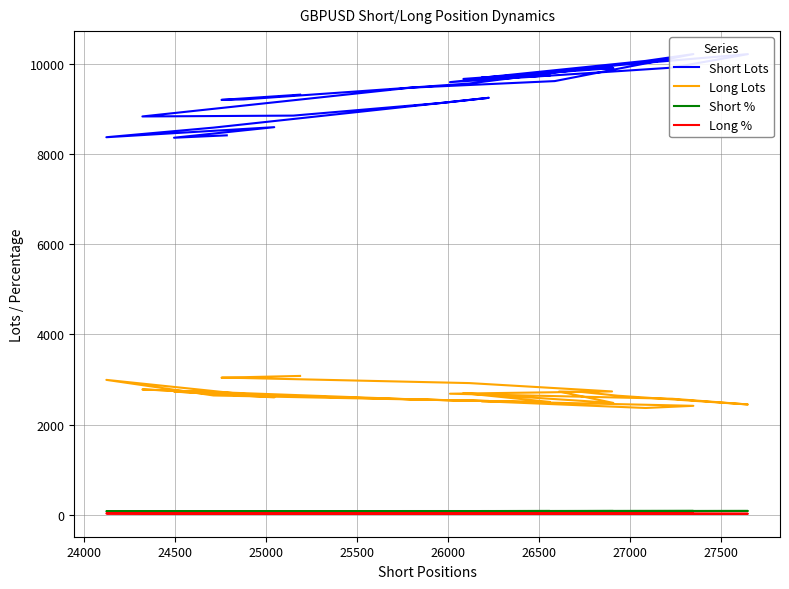

What are all the series names shown in the legend?

Short Lots, Long Lots, Short %, Long %